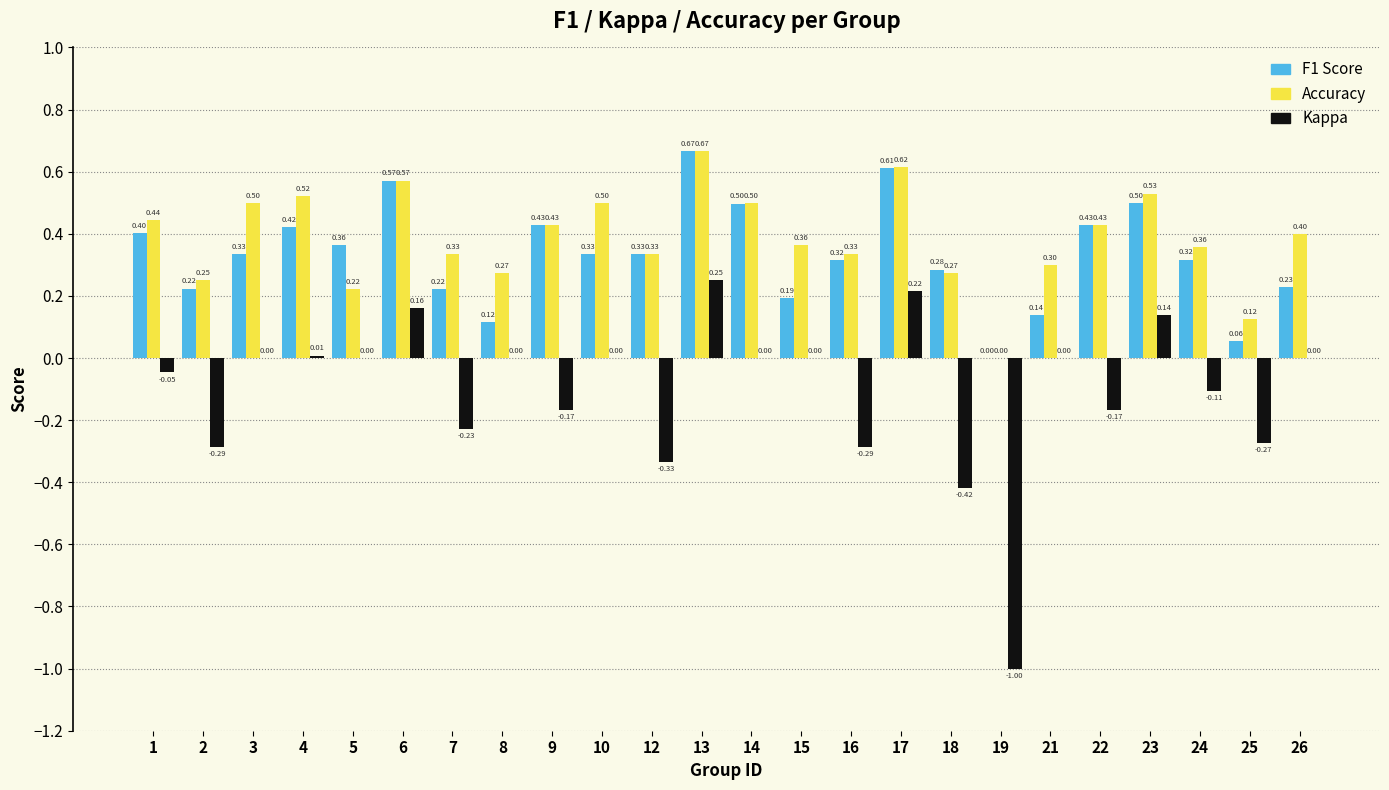

At which category is the sum across all series the highest?

13